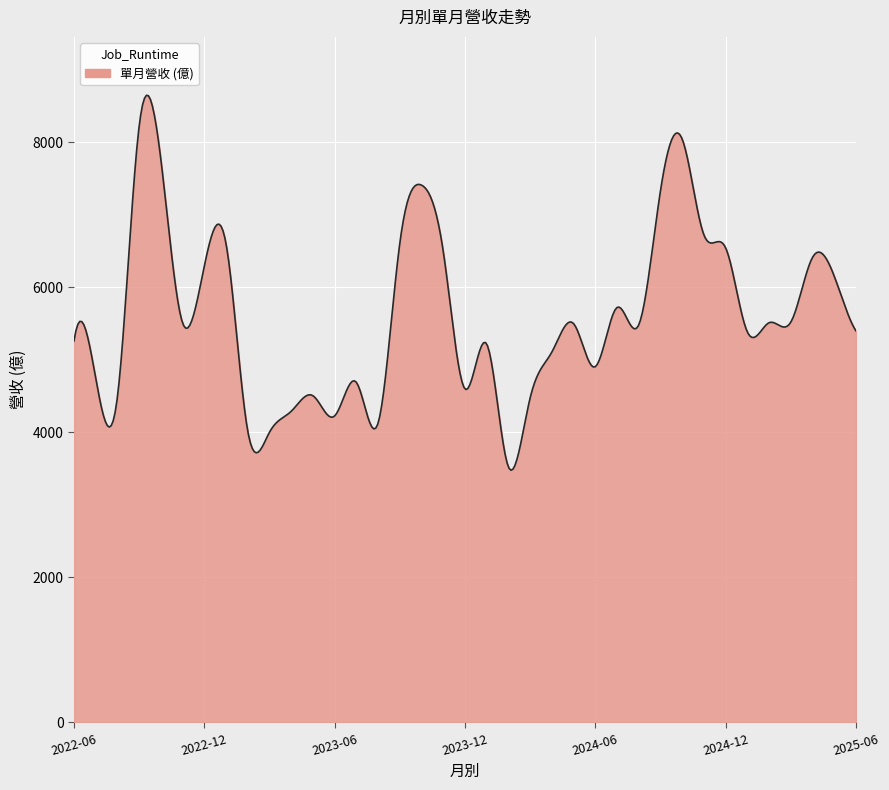

What is the sum of all values?

2241333.0